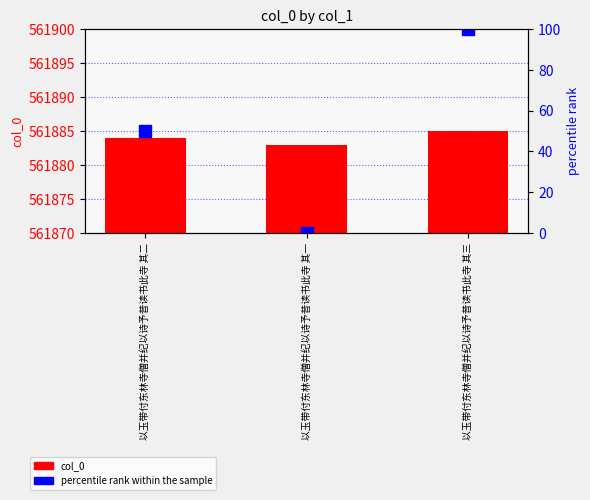

Which series has the largest total across all categories?

percentile rank within the sample